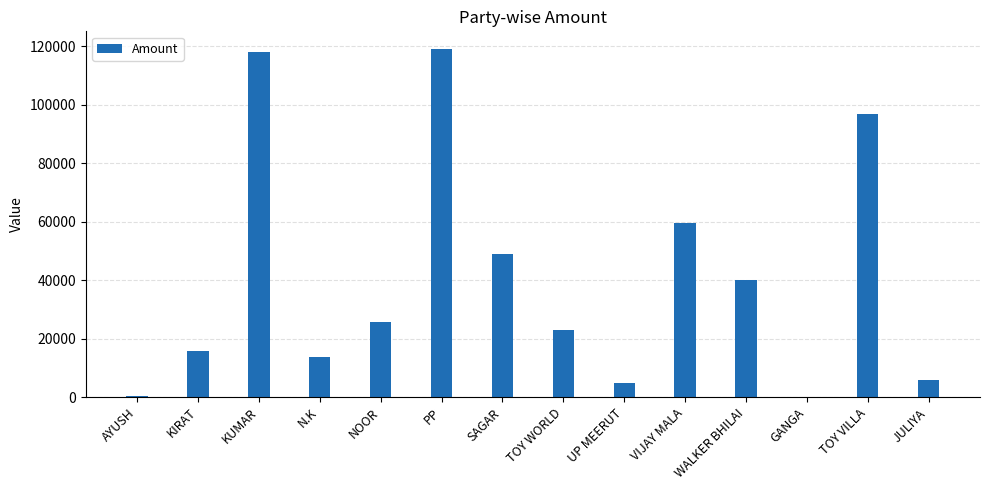

What is the sum of the values at N.K and VIJAY MALA?

73361